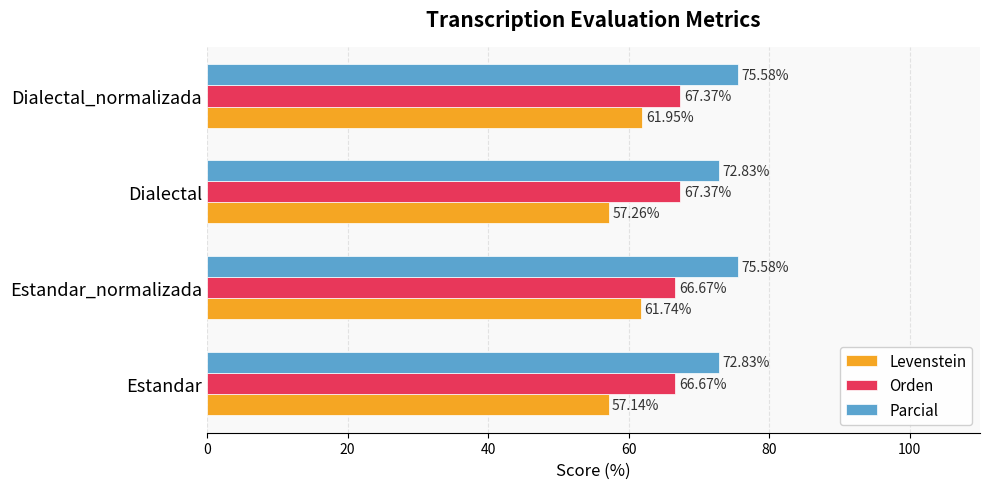

Count the Parcial values in the range 72 to 75.

2